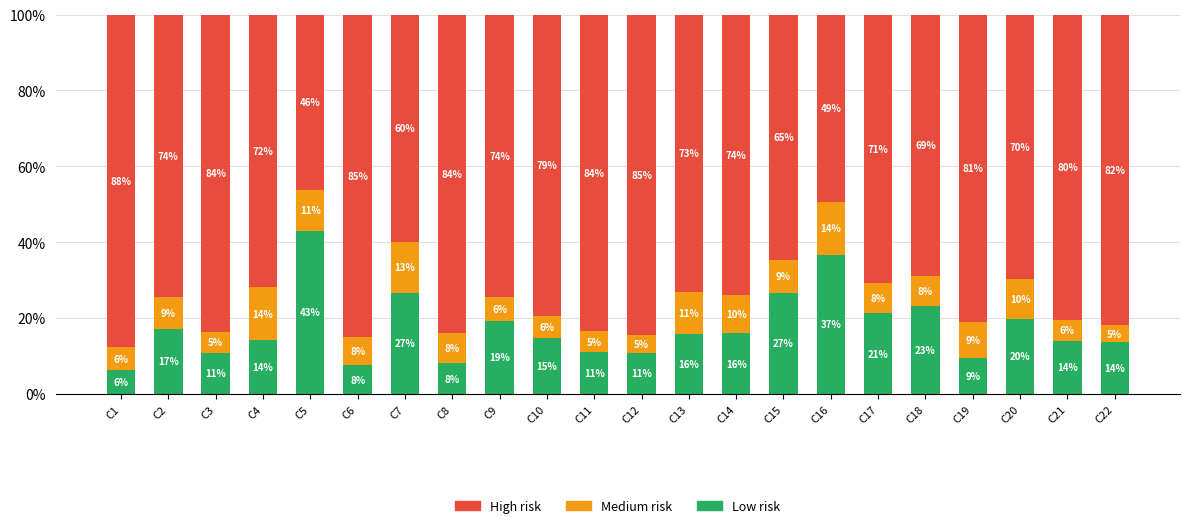

What are all the series names shown in the legend?

High risk, Medium risk, Low risk